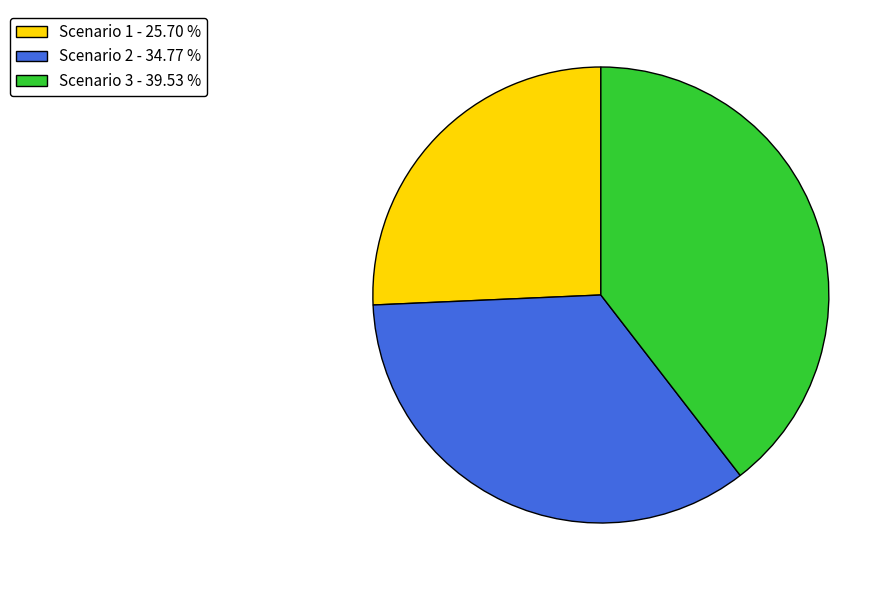

True or false: Scenario 3 accounts for 50% of the total.

False